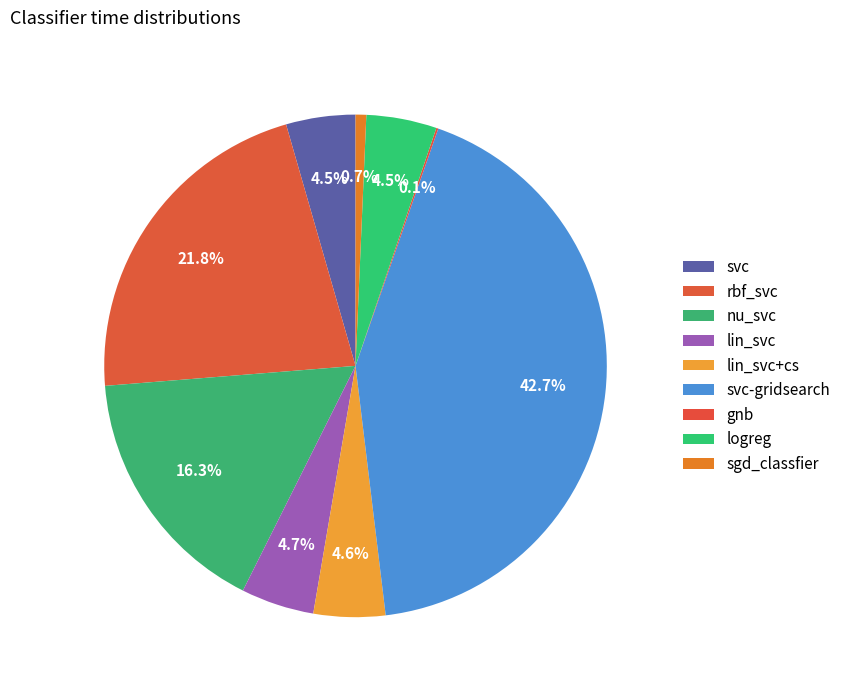

Is there a majority slice in this chart?

No